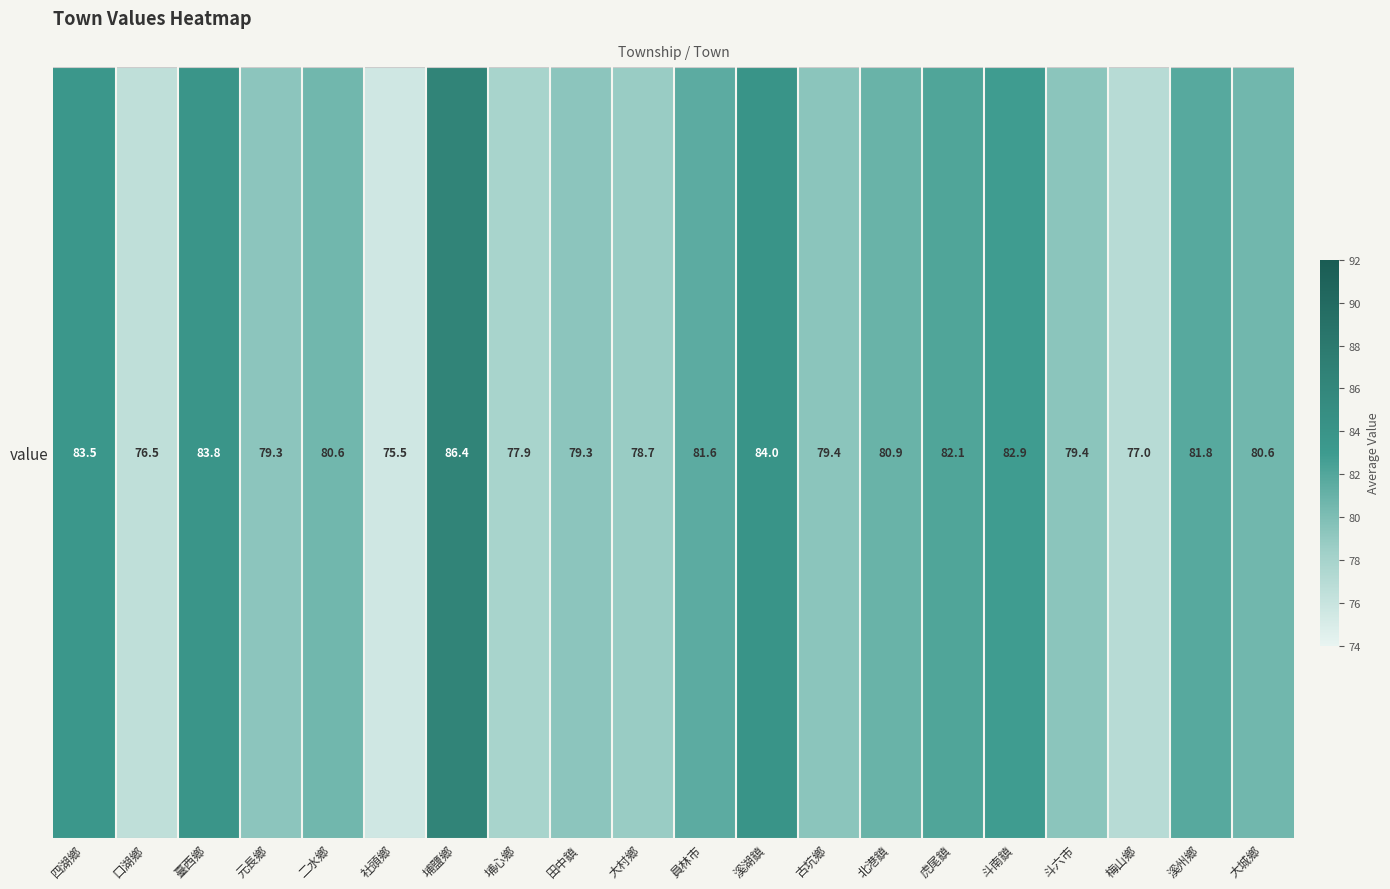

Where does the data first go above 80?

四湖鄉